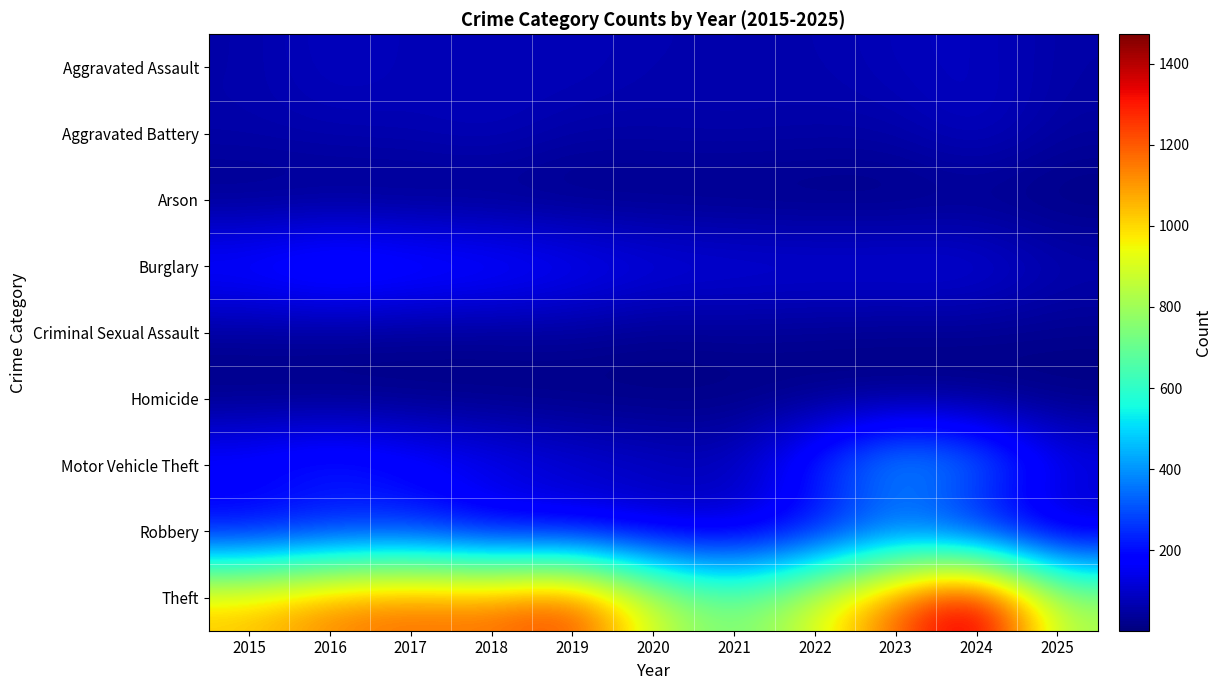

At how many categories does at least one series exceed 864?

9